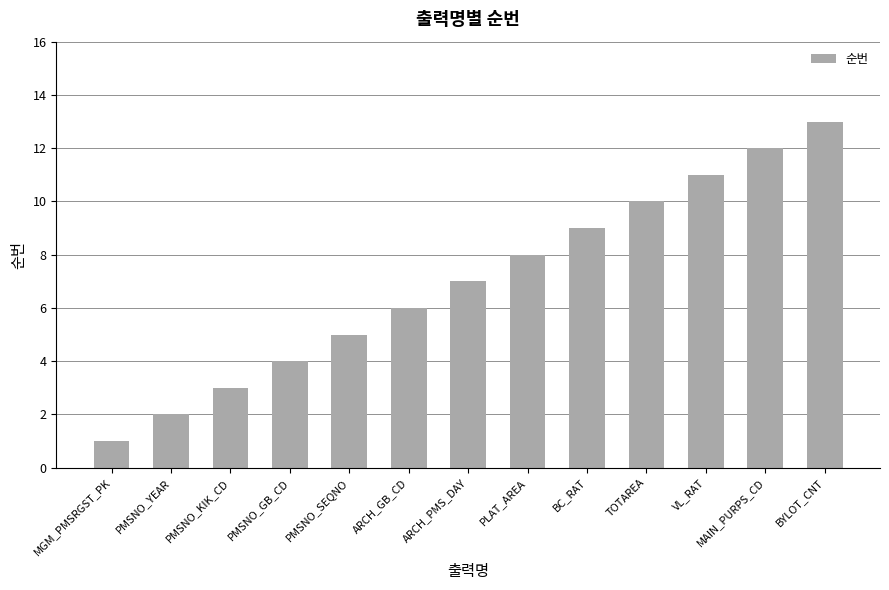

Rank the categories by value from highest to lowest.

BYLOT_CNT, MAIN_PURPS_CD, VL_RAT, TOTAREA, BC_RAT, PLAT_AREA, ARCH_PMS_DAY, ARCH_GB_CD, PMSNO_SEQNO, PMSNO_GB_CD, PMSNO_KIK_CD, PMSNO_YEAR, MGM_PMSRGST_PK